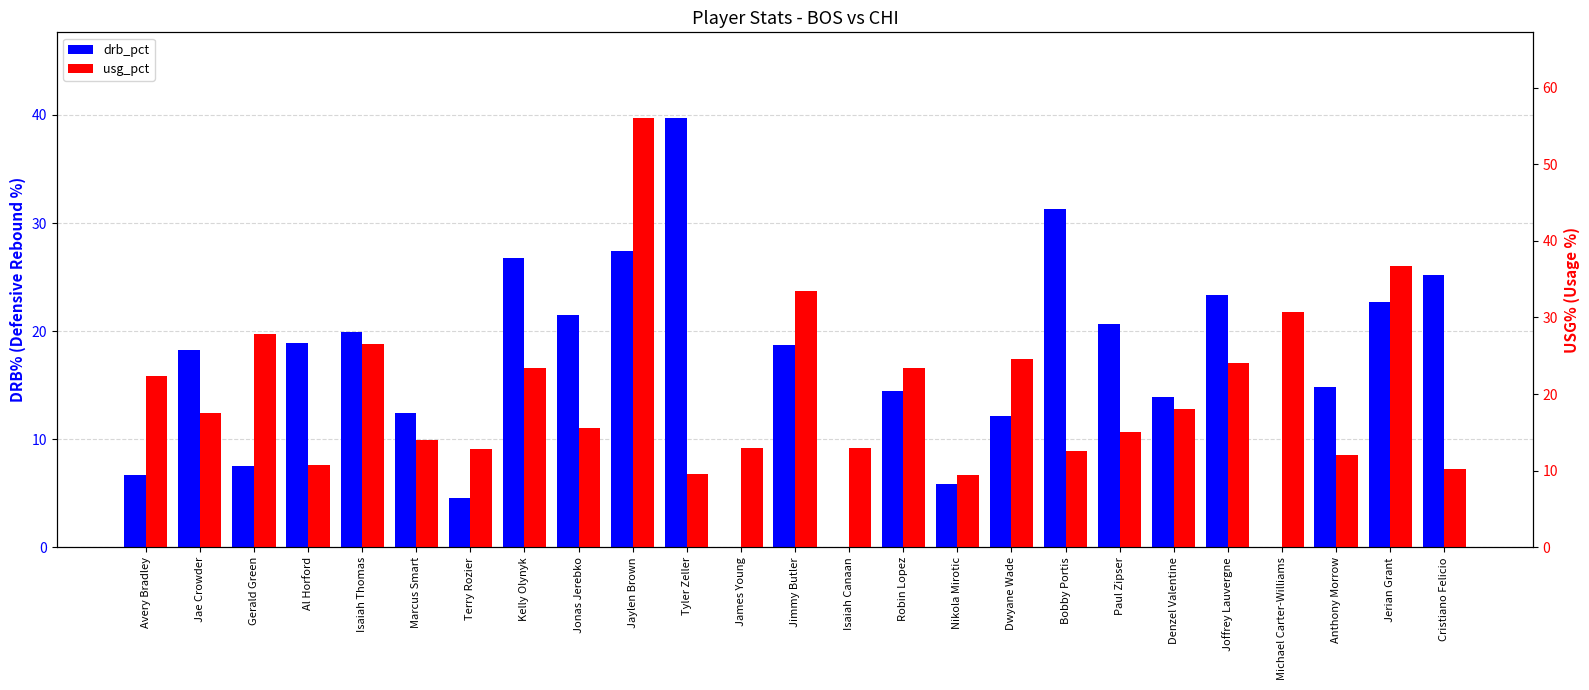

How many data points does each series have?

25